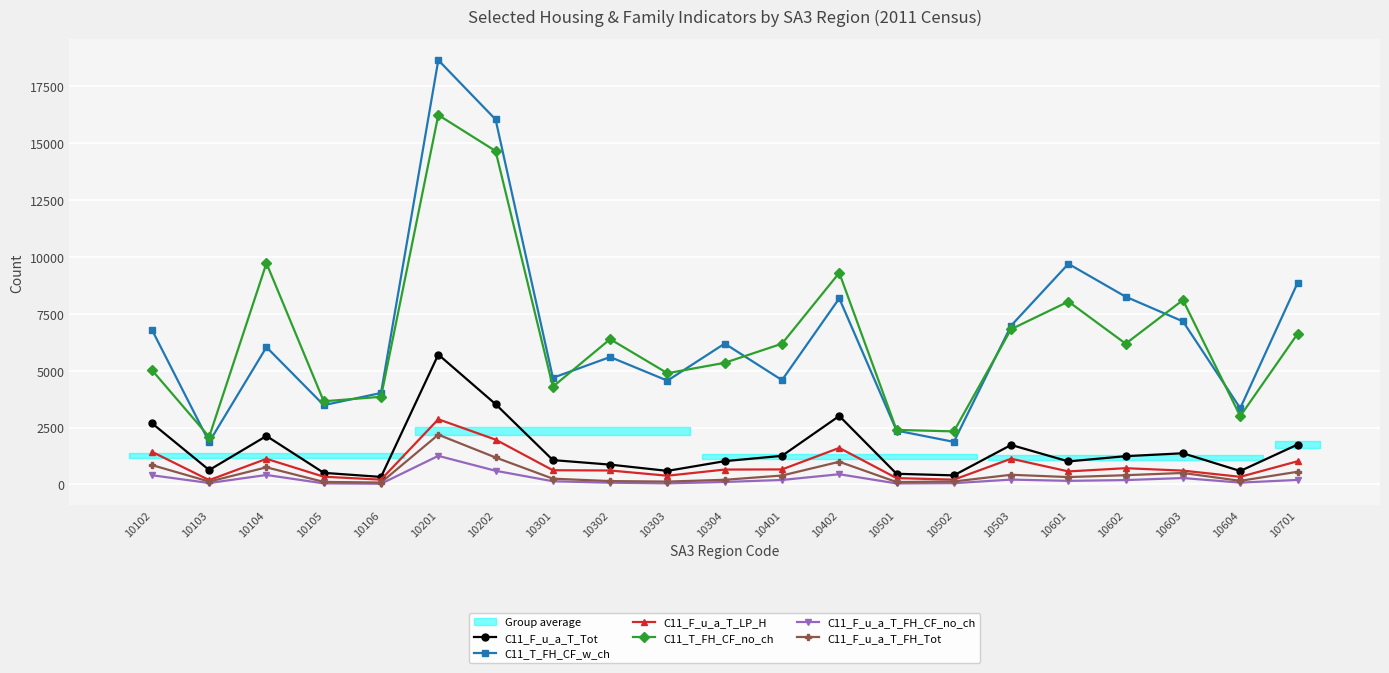

Rank the categories by C11_F_u_a_T_LP_H value from highest to lowest.

10201, 10202, 10402, 10102, 10503, 10104, 10701, 10602, 10401, 10304, 10301, 10302, 10603, 10601, 10303, 10105, 10604, 10501, 10106, 10502, 10103